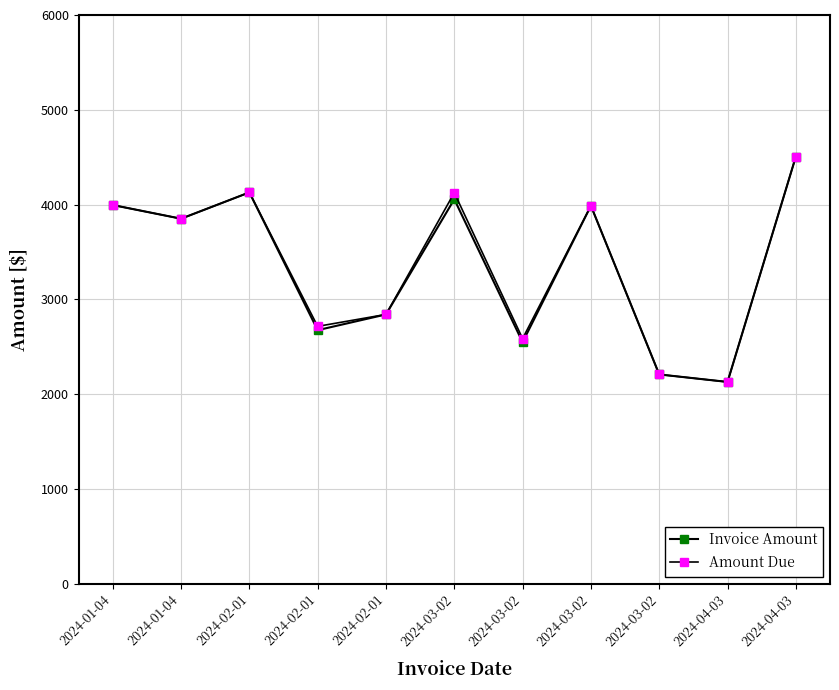

The Amount Due series shows 3518.5 at 2024-03-02. True or false?

False